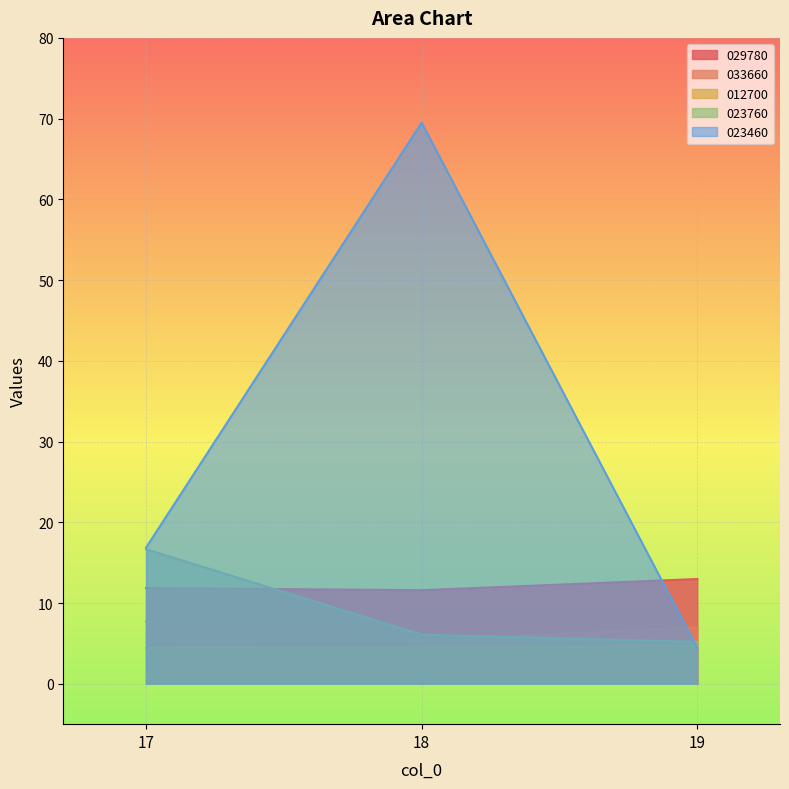

How many series are shown in this chart?

5